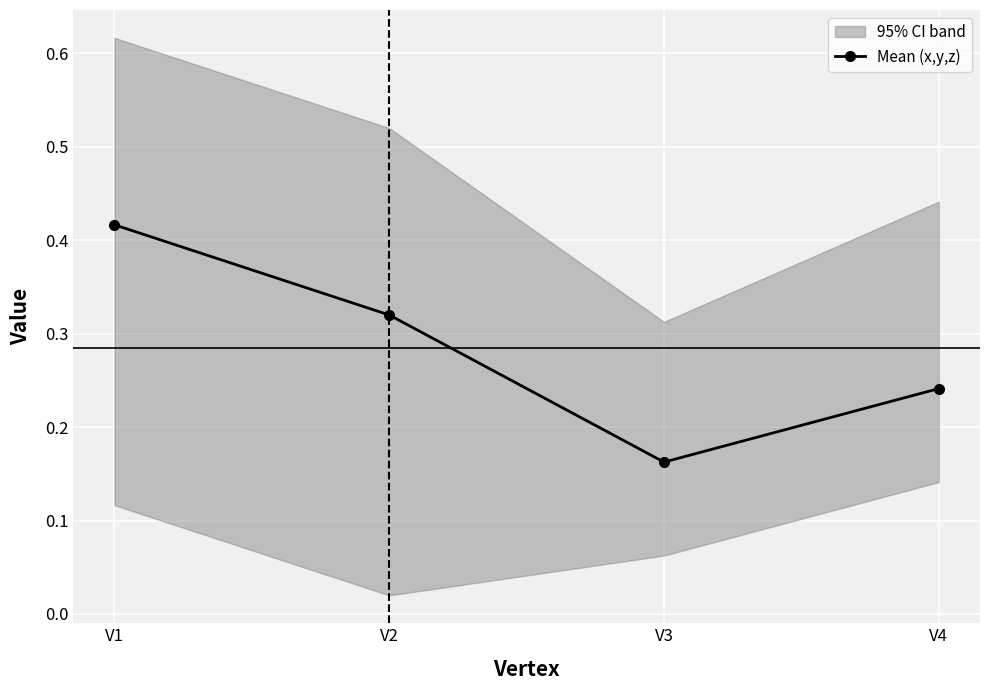

Which category has the highest value across all series?

V1